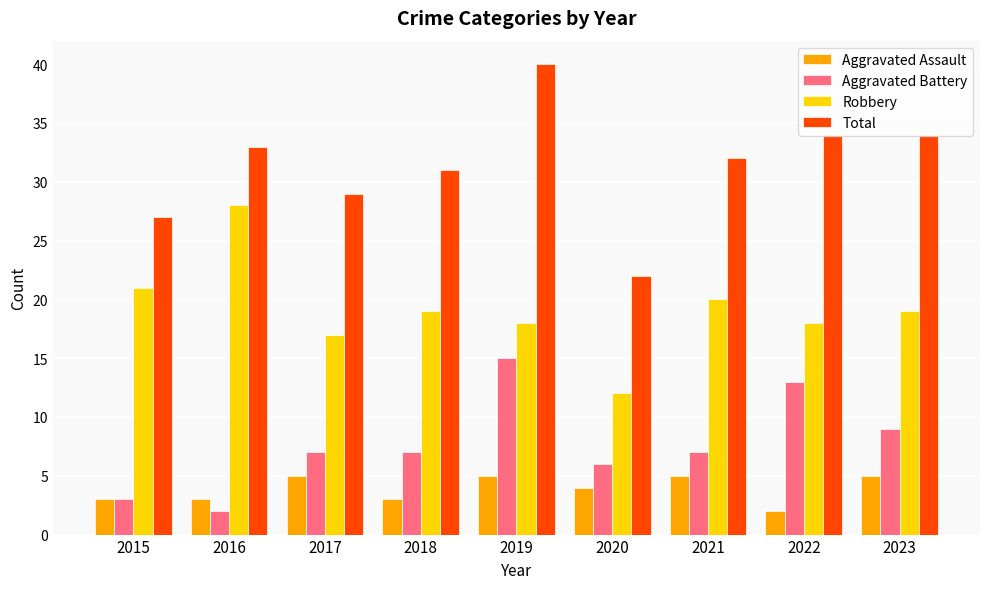

True or false: Aggravated Assault has a value of 8 at 2023.

False